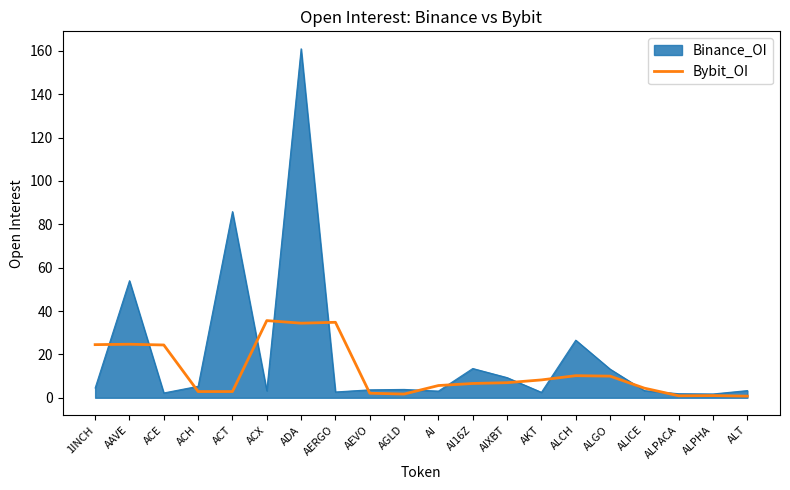

Is it true that Binance_OI equals 31.1 at AAVE?

False